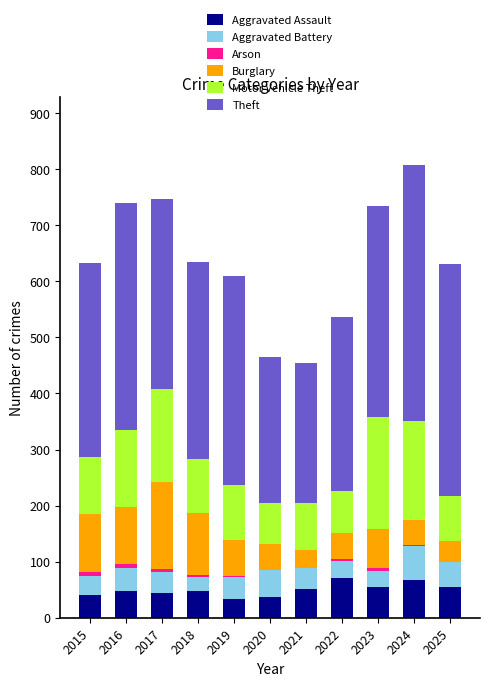

Are the bars grouped side by side (vs. stacked)?

No